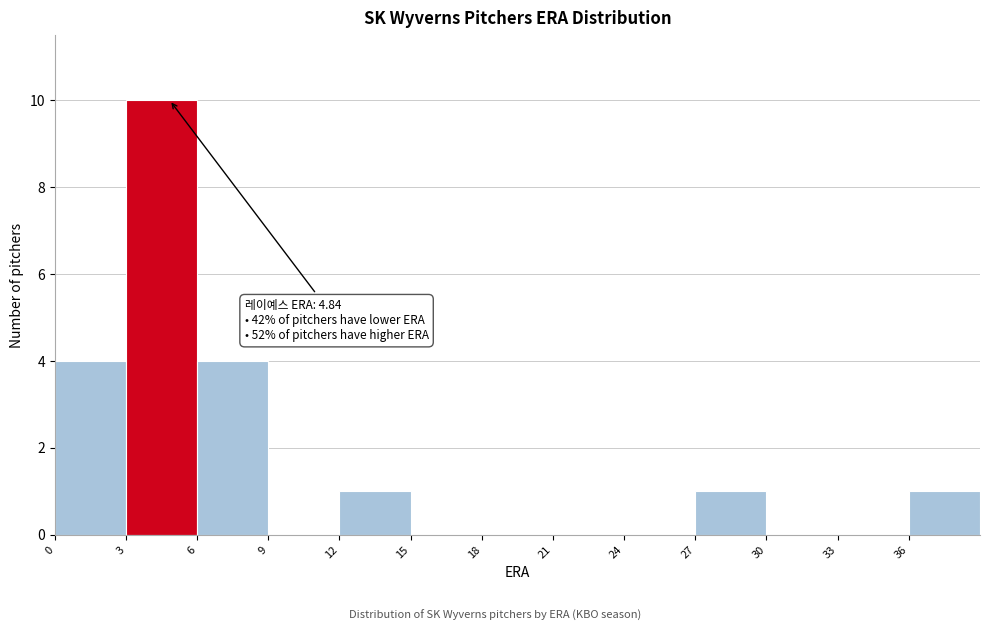

Which range on the x-axis has the tallest bar?

3 to 6